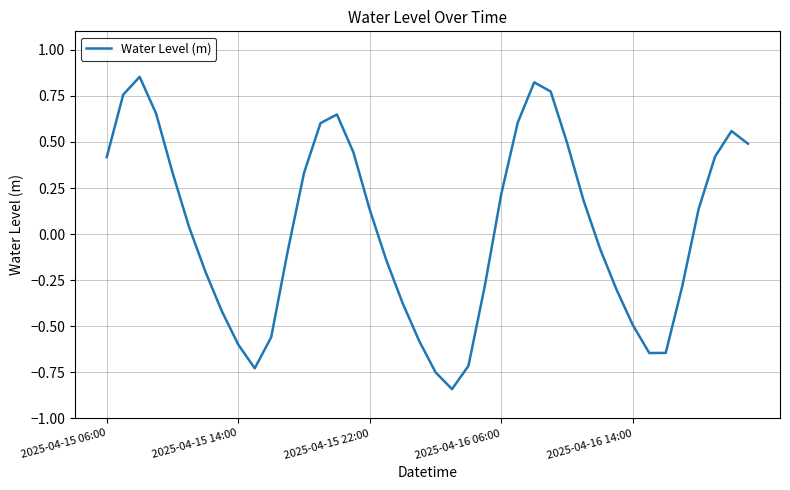

What is the difference between the maximum and minimum values?

1.7